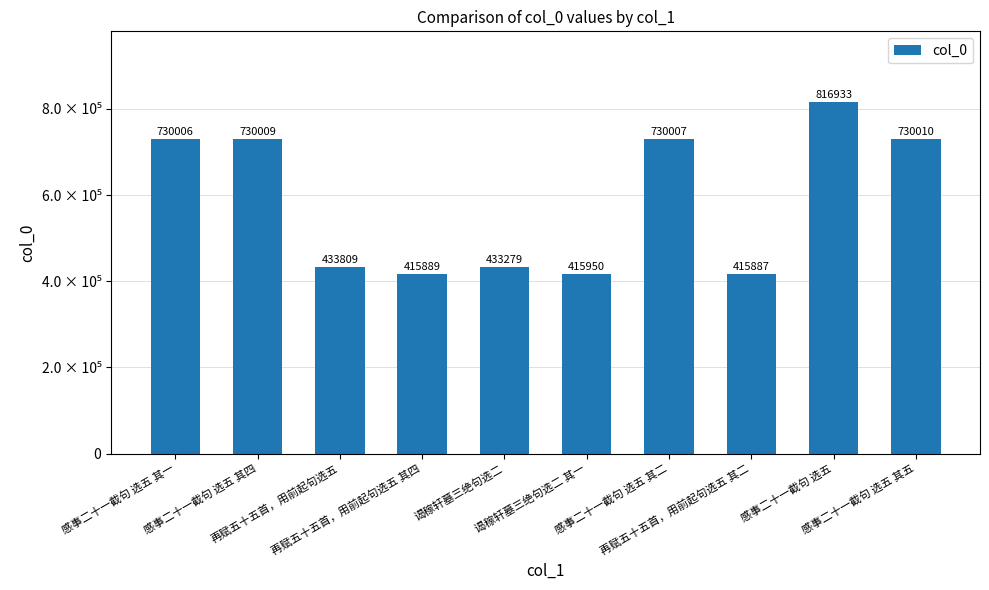

What is the minimum value shown in the chart?

415887